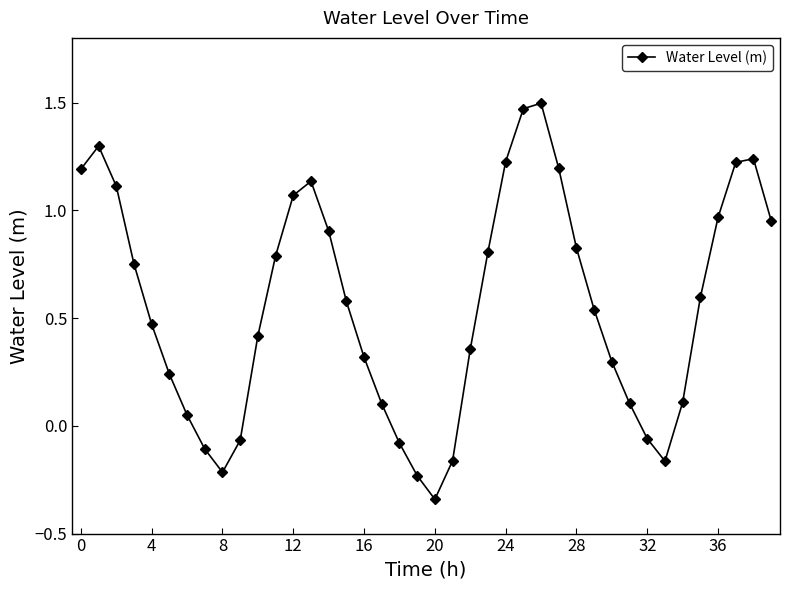

What is the sum of all values?

22.4